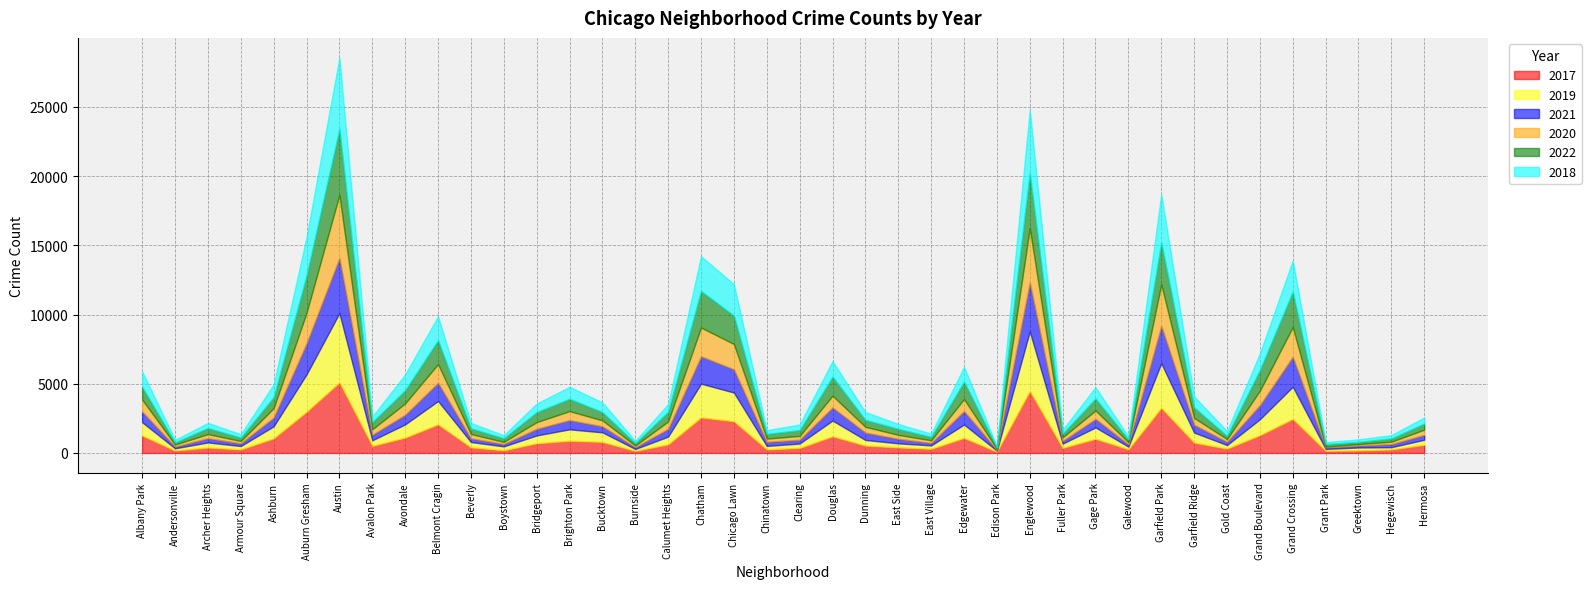

What is the difference between the second highest and minimum values in the 2017 series?

4385